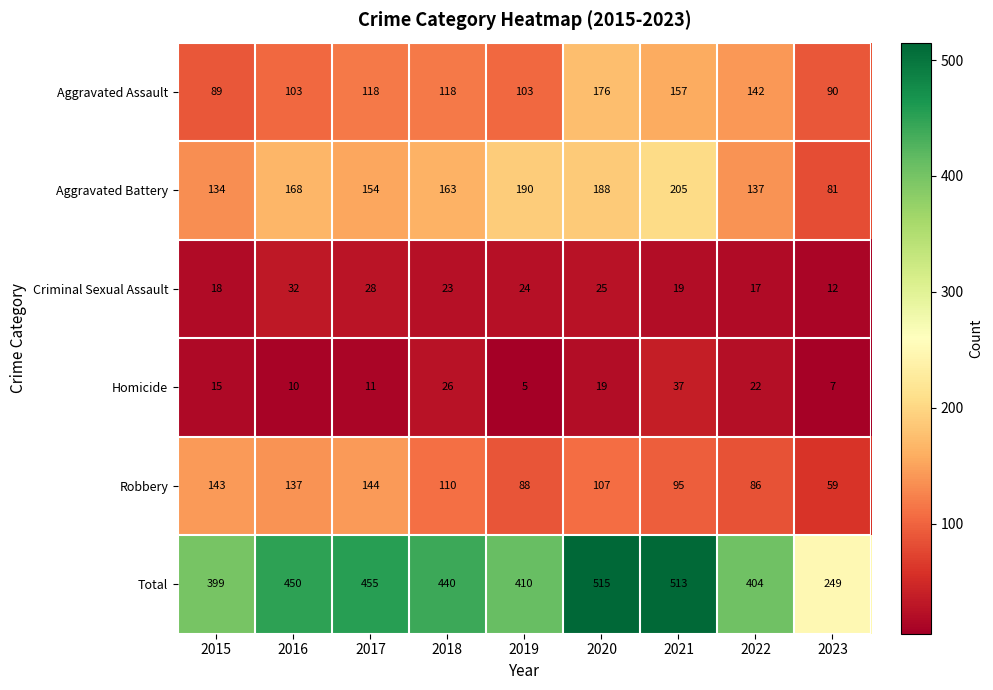

How many values in the Aggravated Battery series are below 163?

4